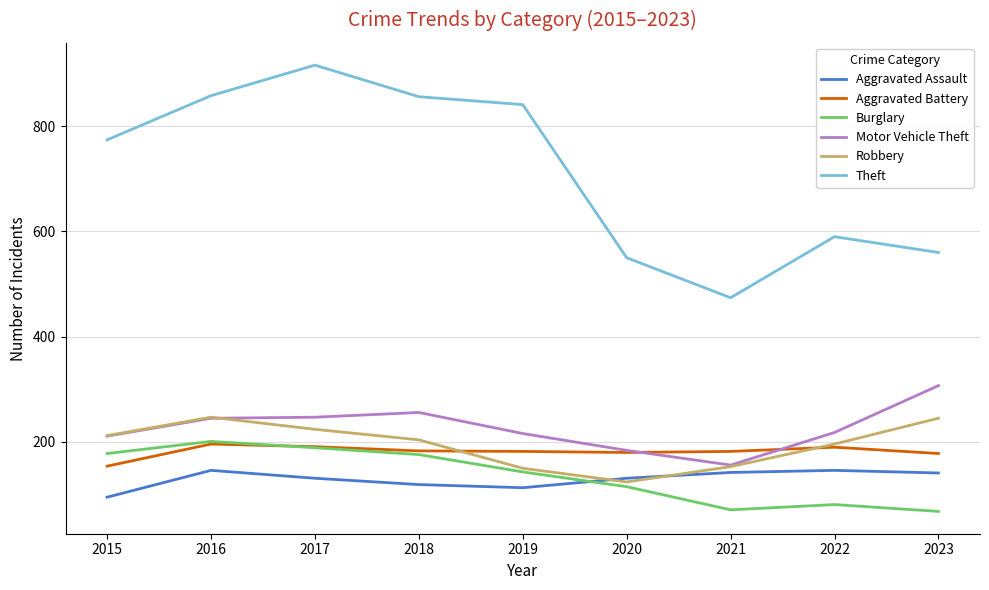

What are all the series names shown in the legend?

Aggravated Assault, Aggravated Battery, Burglary, Motor Vehicle Theft, Robbery, Theft